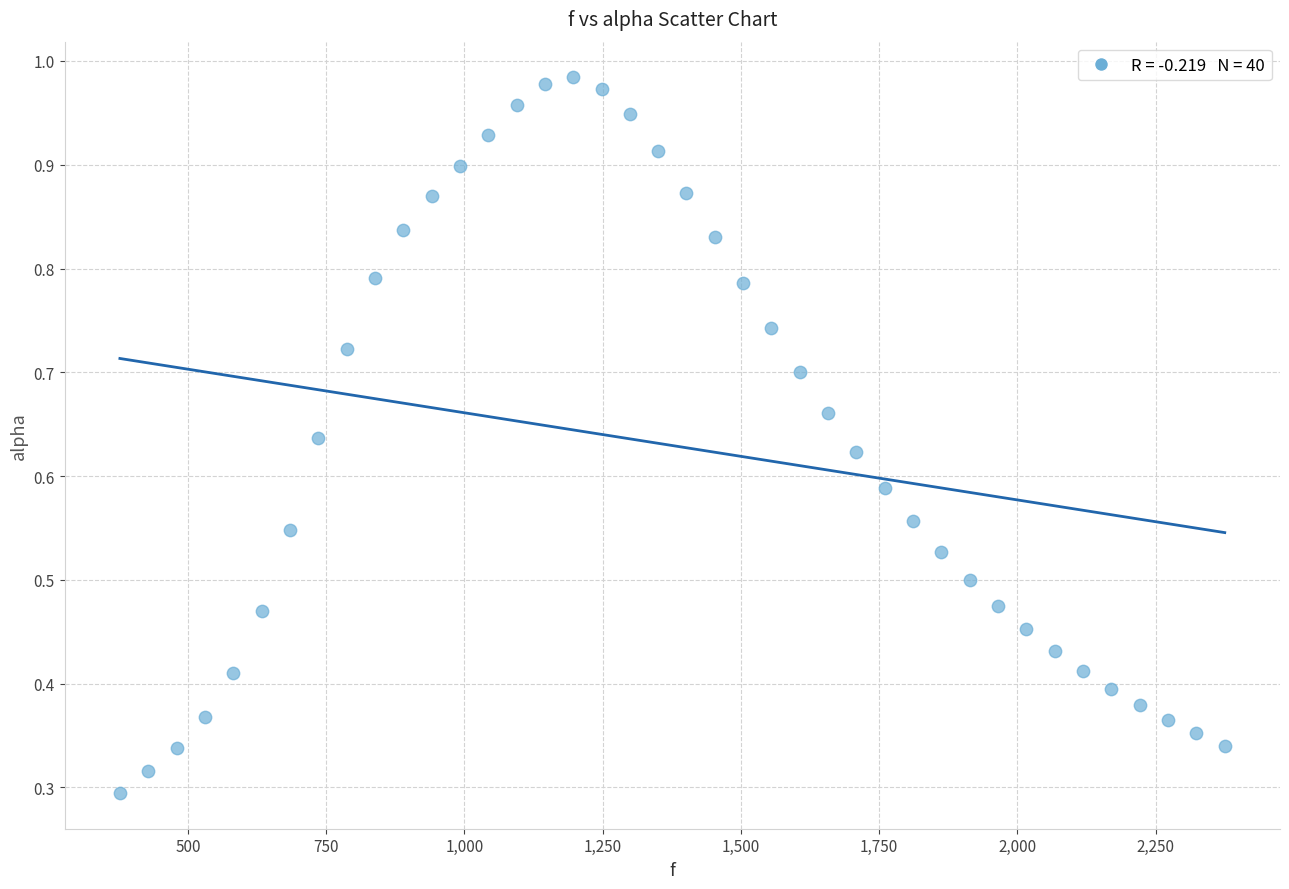

What is the range of X values (max minus min)?

1998.3